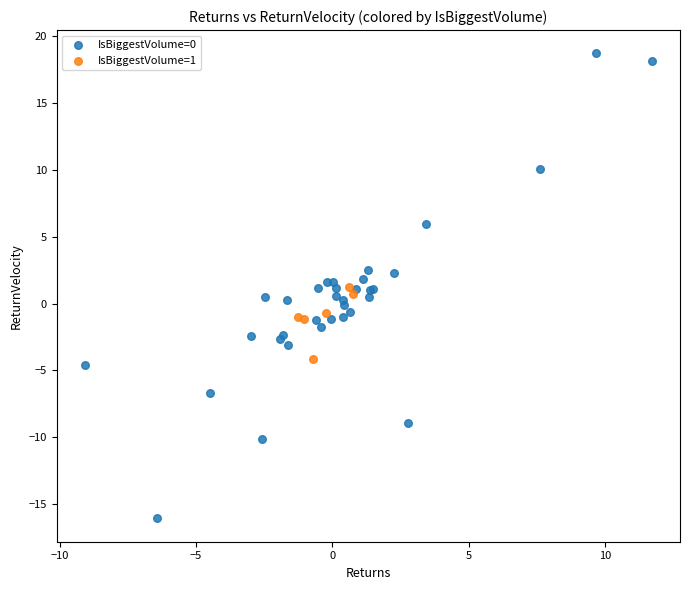

Which series has the largest Y range (max minus min)?

IsBiggestVolume=0